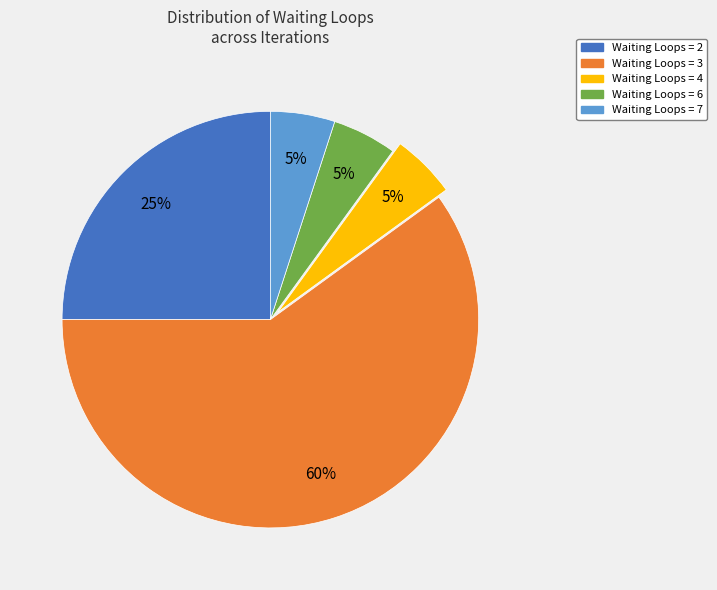

What is the largest slice in the pie chart?

Waiting Loops = 3